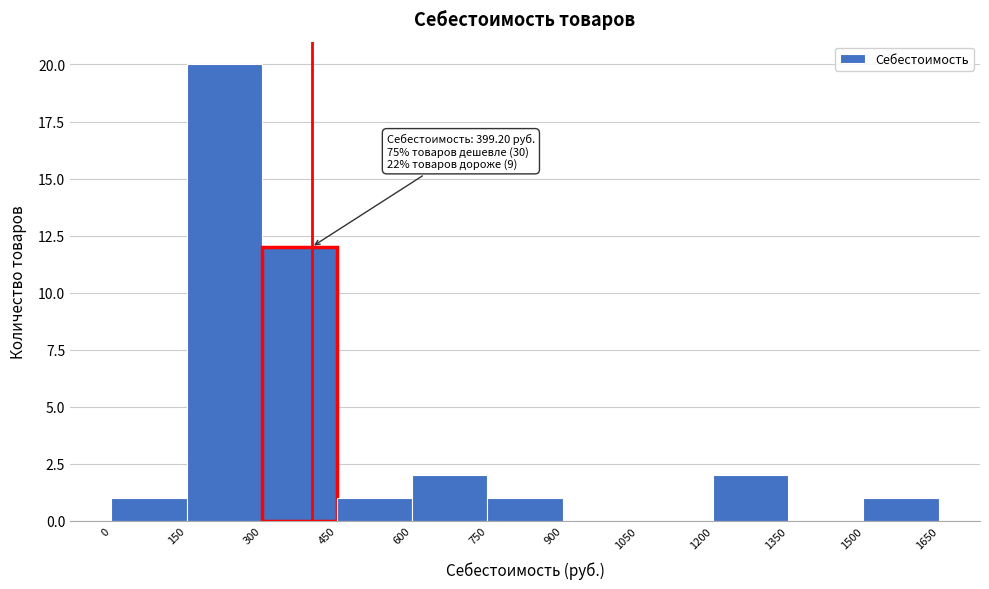

Which range on the x-axis has the tallest bar?

150 to 300